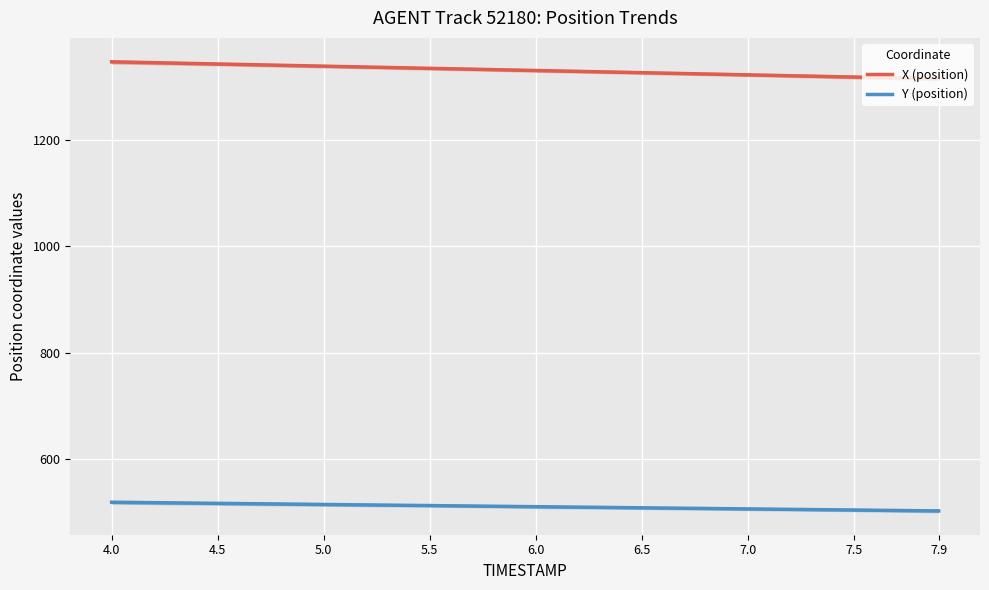

Where does the Y (position) series first go above 511?

4.0